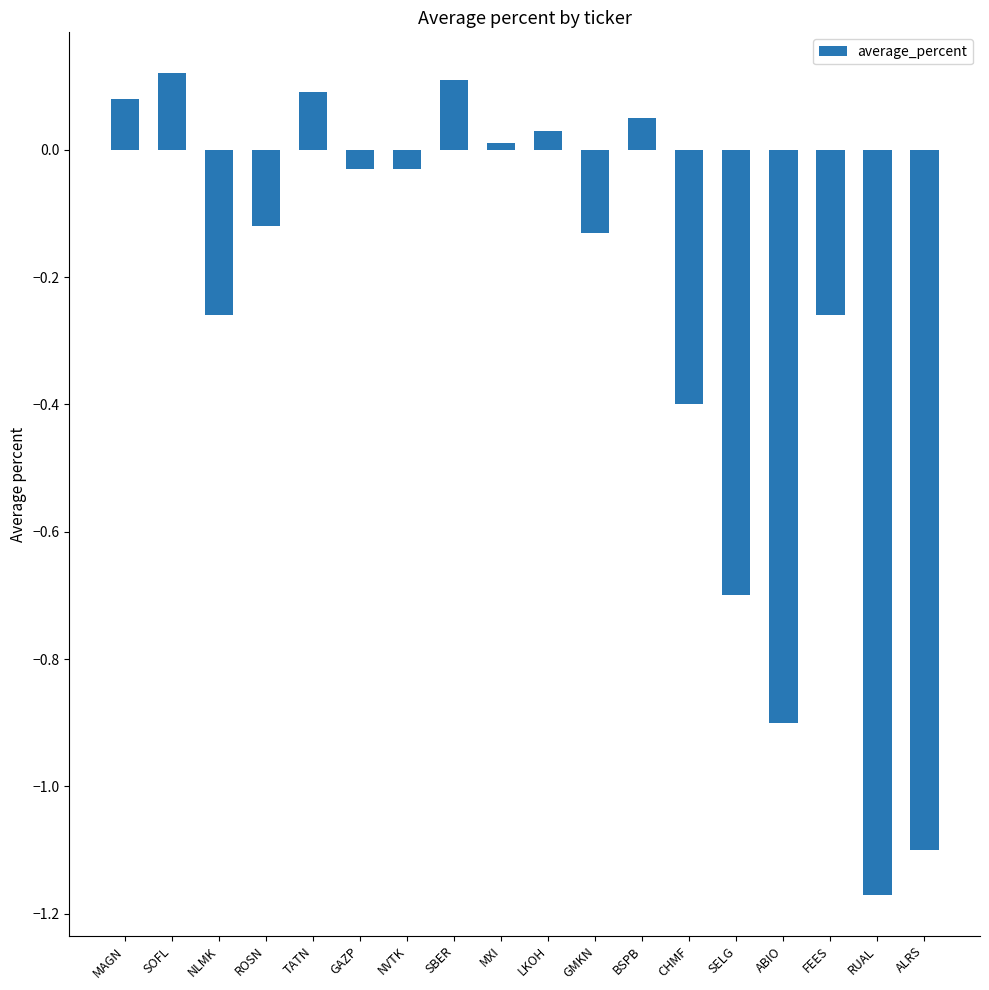

How many bars are there in total?

18